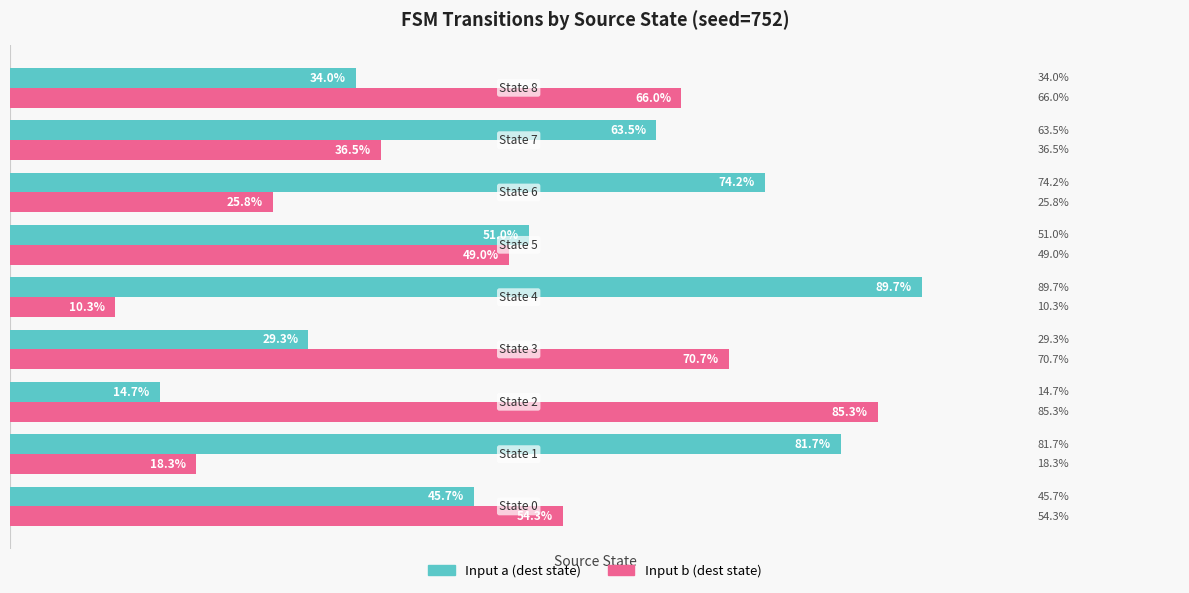

Rank the series by their average value, from lowest to highest.

Input b (dest state), Input a (dest state)